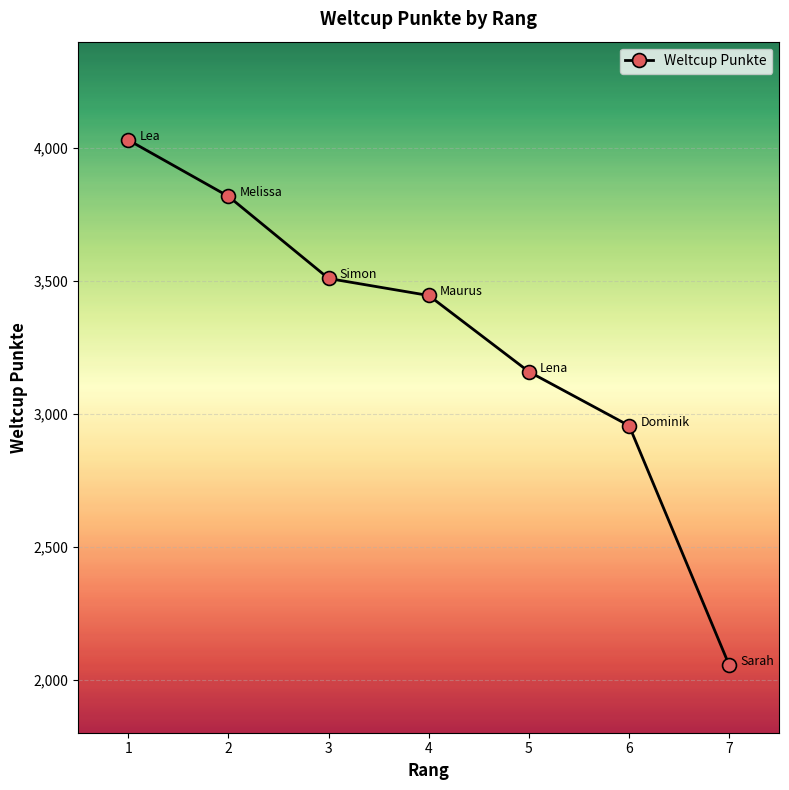

What is the approximate value at 3, to the nearest 50?

3500